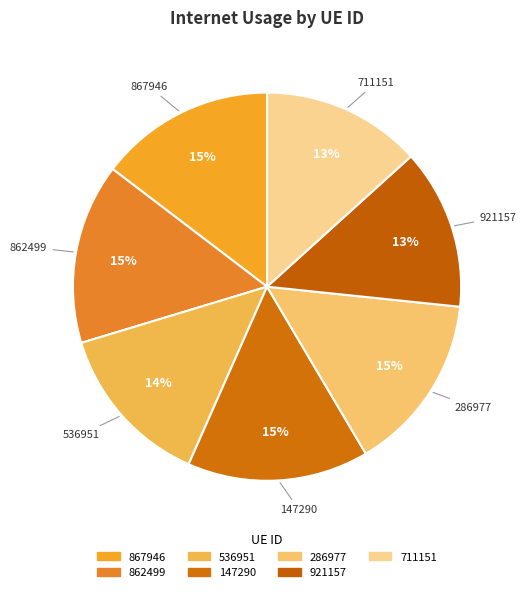

To the nearest percent, what portion does 536951 represent?

14%